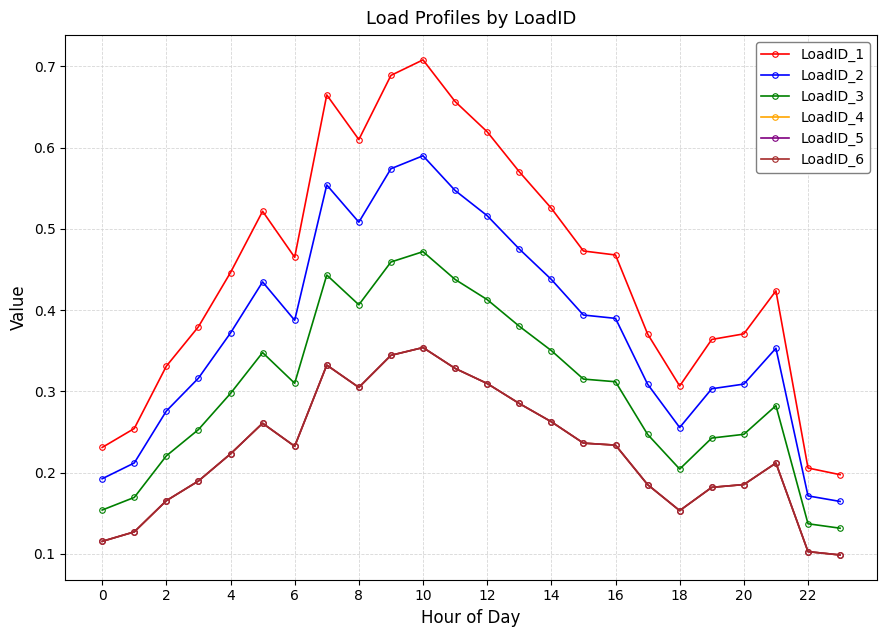

True or false: LoadID_6 and LoadID_5 intersect in this chart.

False